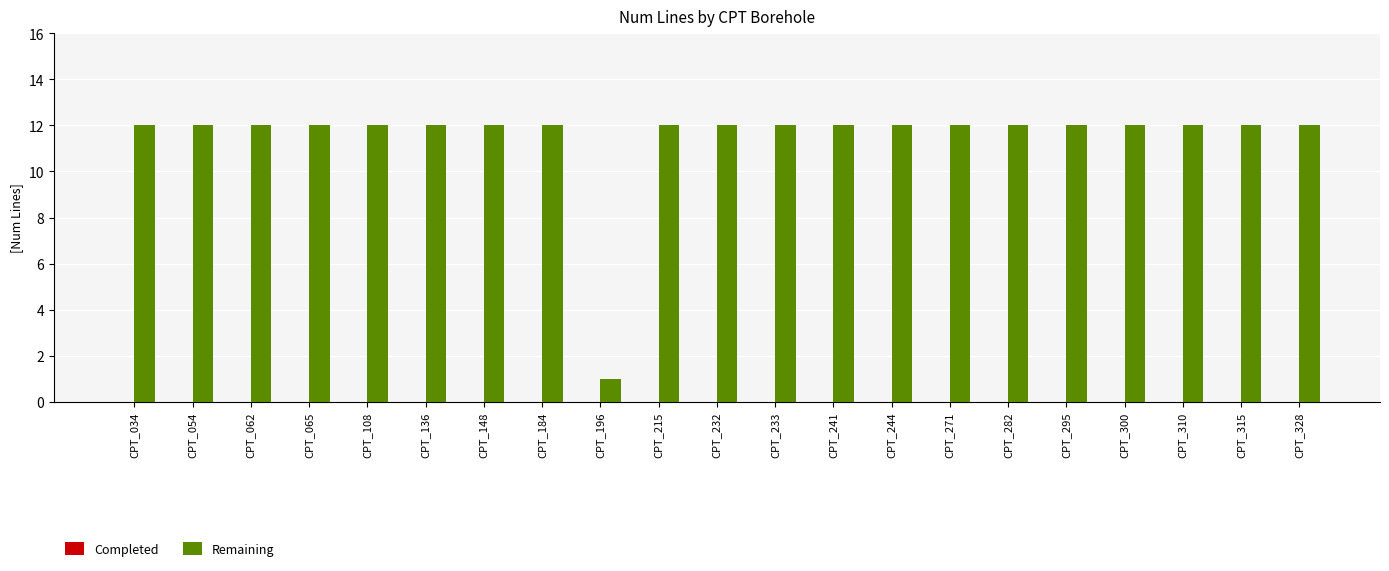

Which label corresponds to the smallest value in the chart?

CPT_196